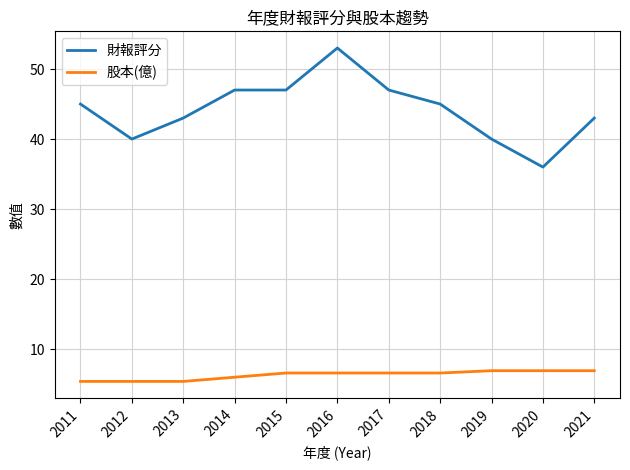

Read the 財報評分 value at 2014.

47.0